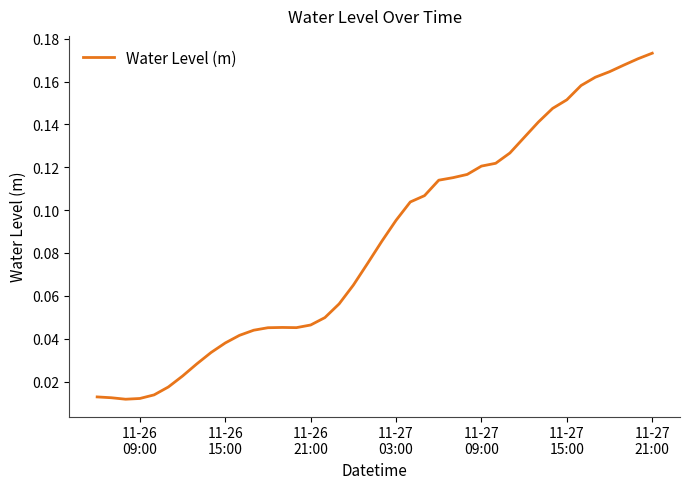

Does the chart have visible grid lines?

No